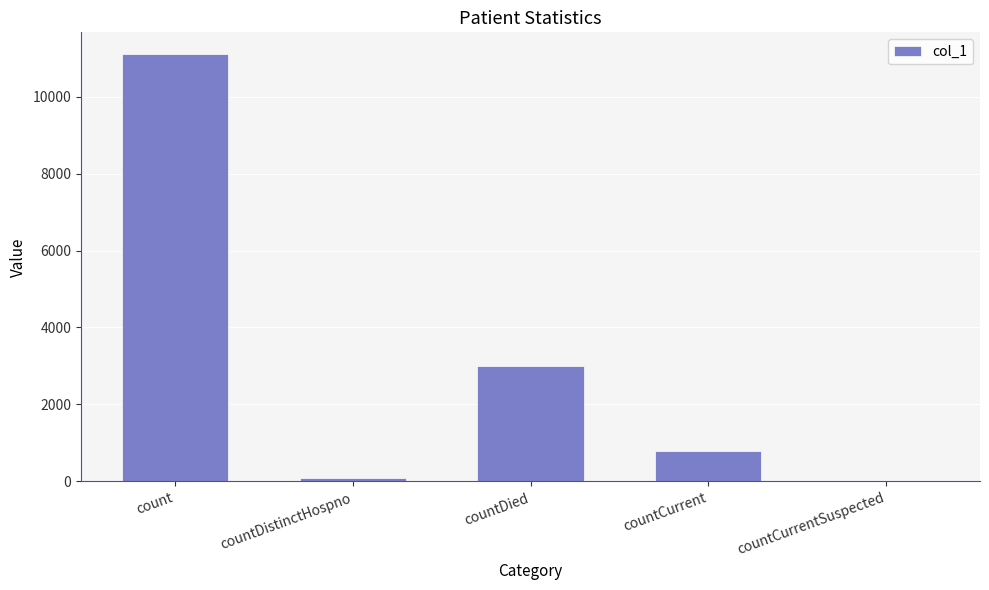

Reading right to left, list all the values displayed in this chart.

0	787	2994	77	11114